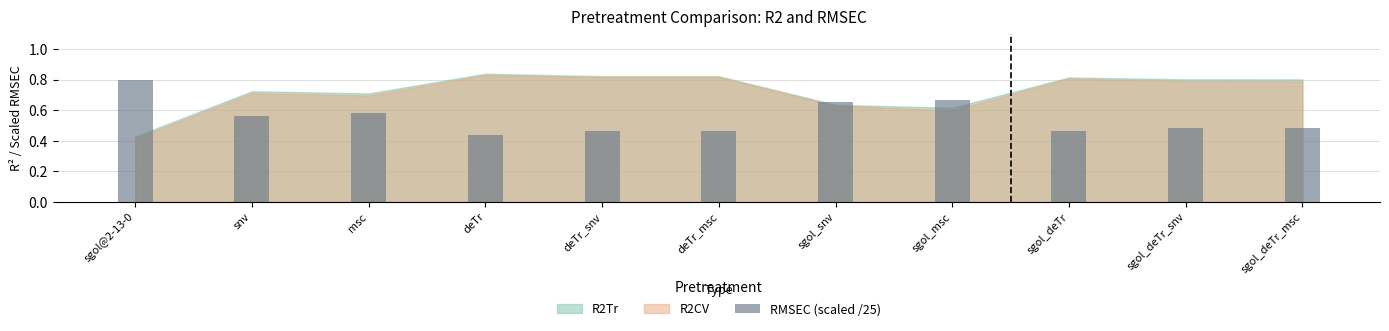

What is the sum of all values?

6.1